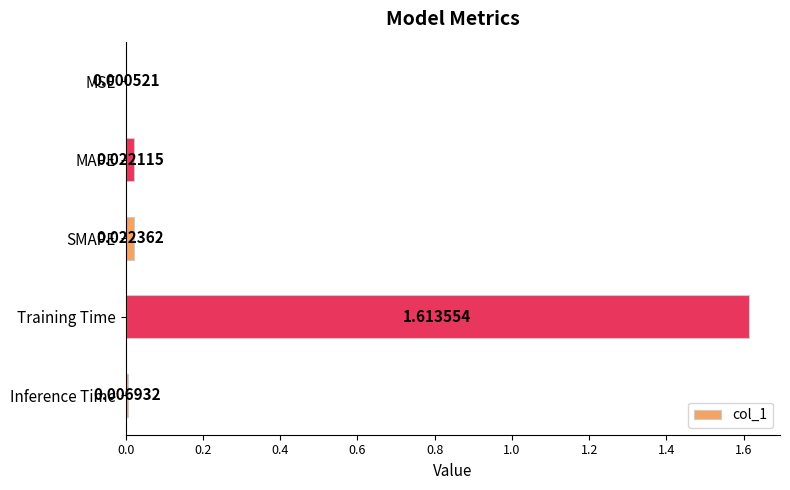

Which has a higher value, Inference Time or MSE?

Inference Time